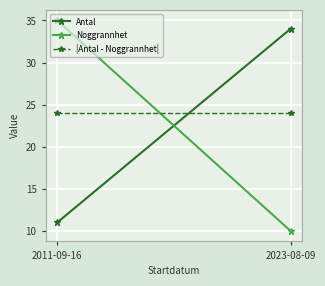

Rank the series by their maximum value, from highest to lowest.

Noggrannhet, Antal, |Antal - Noggrannhet|